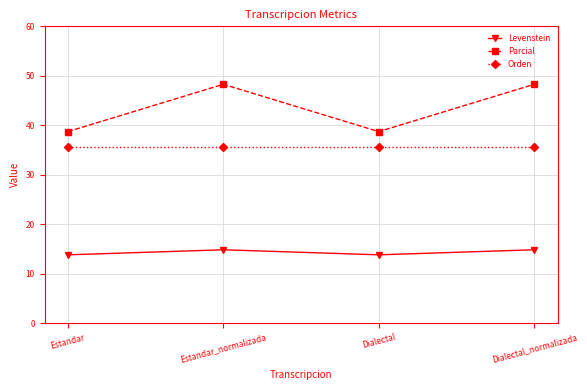

True or false: Parcial has more than 2 interior local peaks.

False